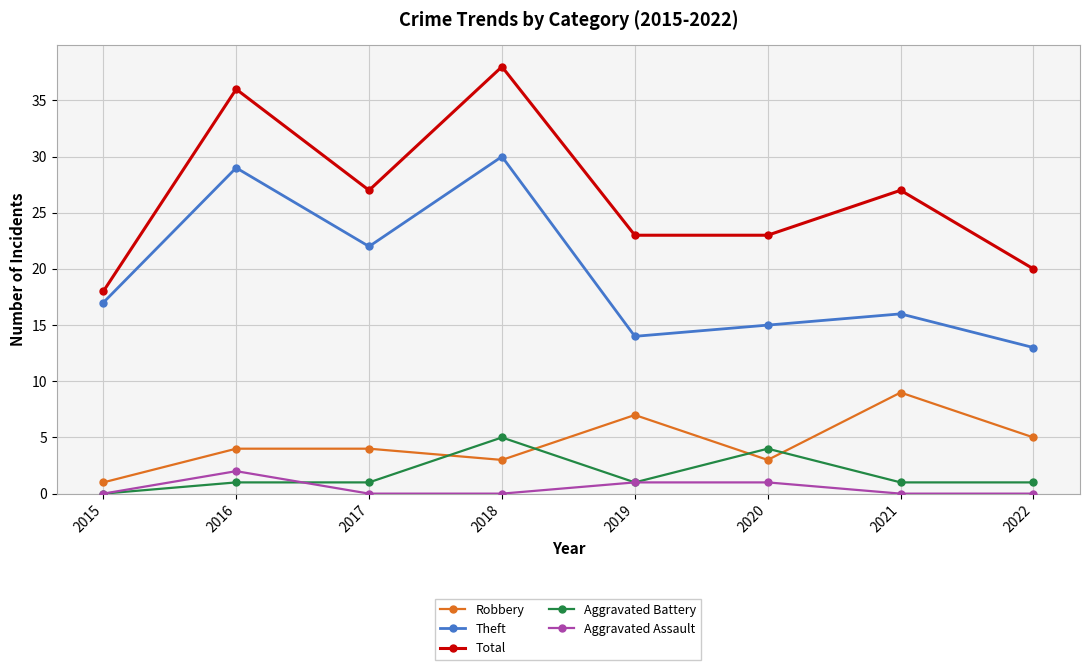

How many Robbery values are between 3 and 7?

6